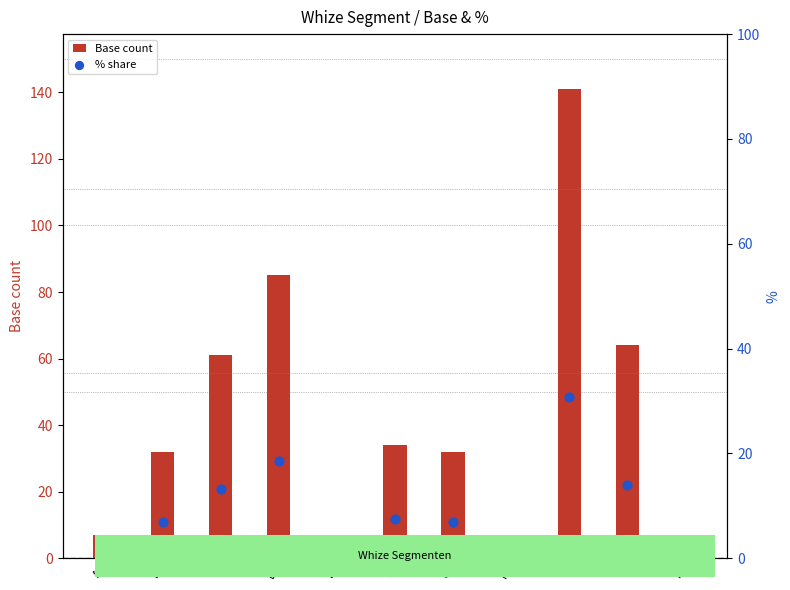

At how many categories does at least one series exceed 14?

7